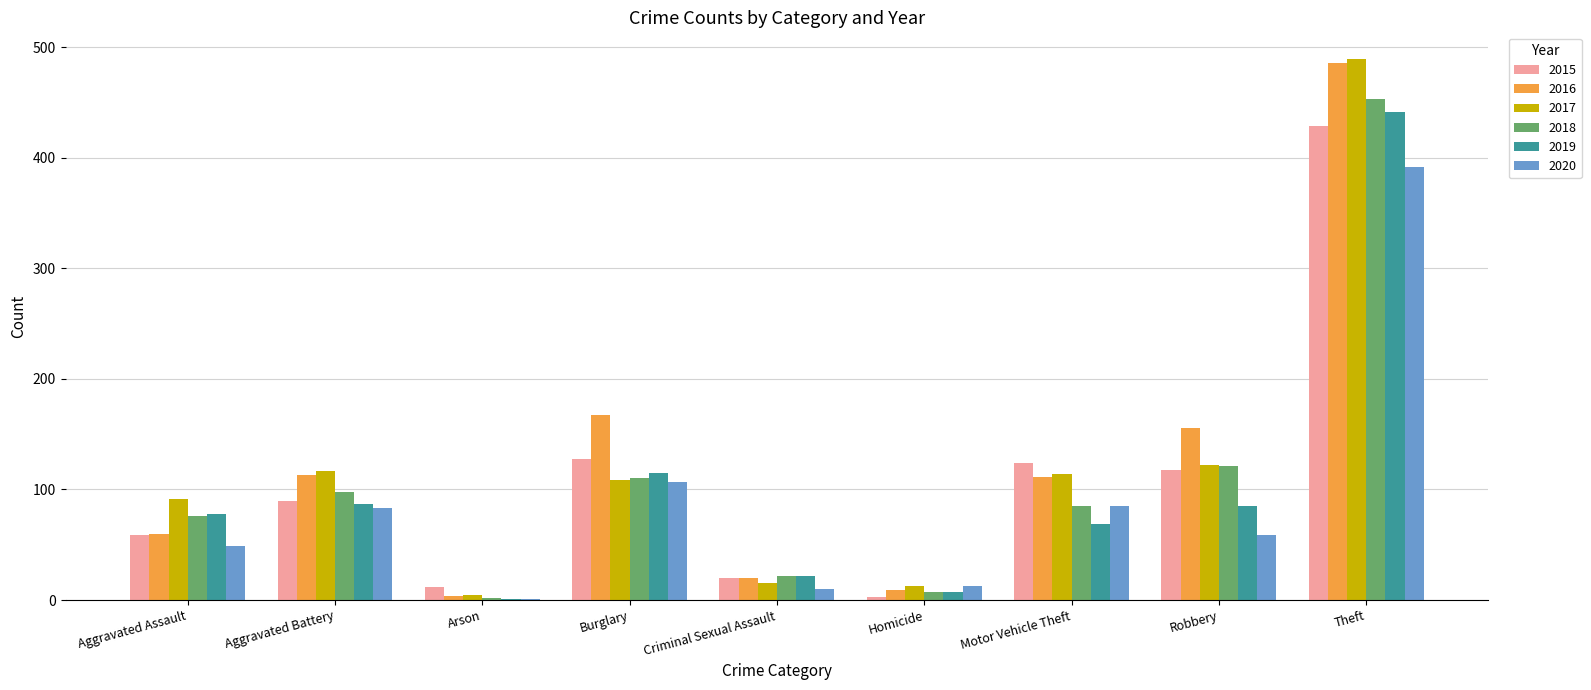

What is the sum of all 2019 values?

905